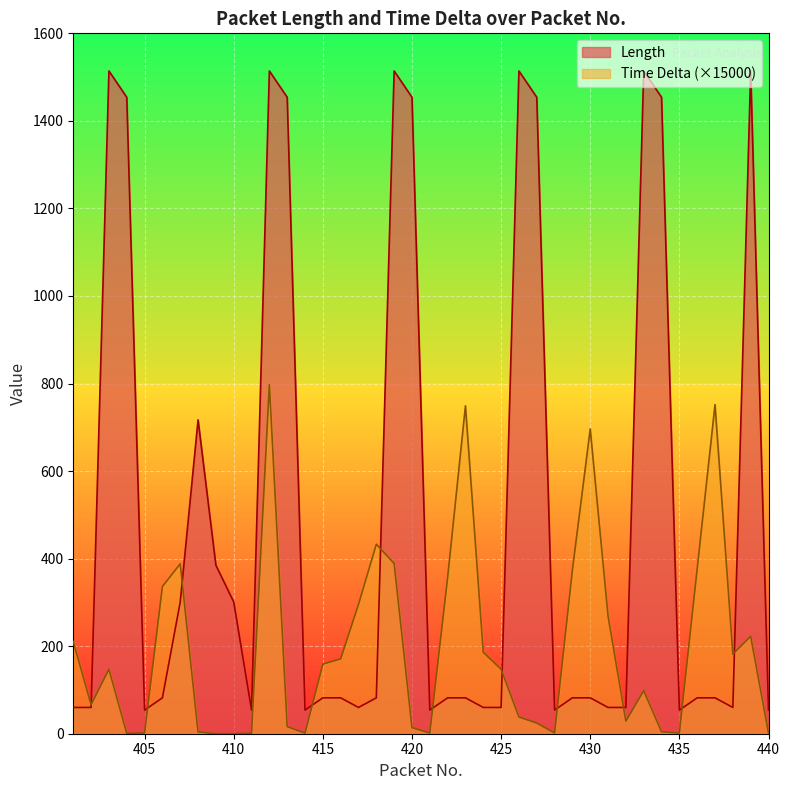

Reading left to right, what are all the values shown in this chart?

Length: 60.0	60.0	1514.0	1454.0	54.0	82.0	301.0	717.0	385.0	301.0	54.0	1514.0	1454.0	54.0	82.0	82.0	60.0	82.0	1514.0	1454.0	54.0	82.0	82.0	60.0	60.0	1514.0	1454.0	54.0	82.0	82.0	60.0	60.0	1514.0	1454.0	54.0	82.0	82.0	60.0	1514.0	54.0
Time Delta: 210.4	66.1	147.2	0.6	1.6	336.3	388.2	4.0	0.0	0.0	1.1	797.7	16.3	1.3	159.0	170.9	295.4	432.9	388.9	14.0	1.5	356.5	749.1	186.1	147.3	38.2	24.4	1.7	373.9	696.4	268.8	28.7	98.2	4.4	1.6	376.8	751.8	181.8	222.5	1.6